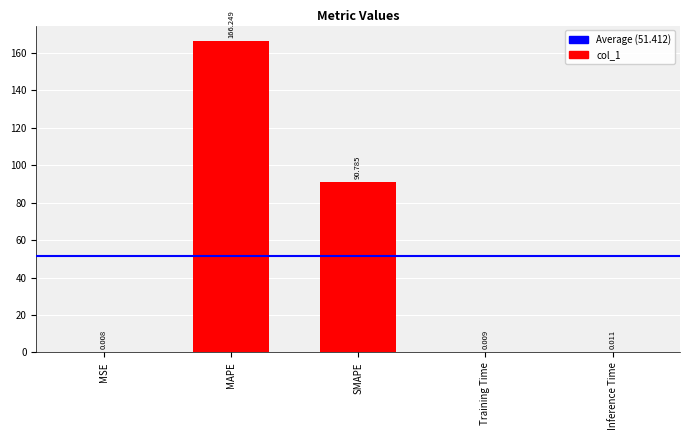

What is the maximum value shown in the chart?

166.2